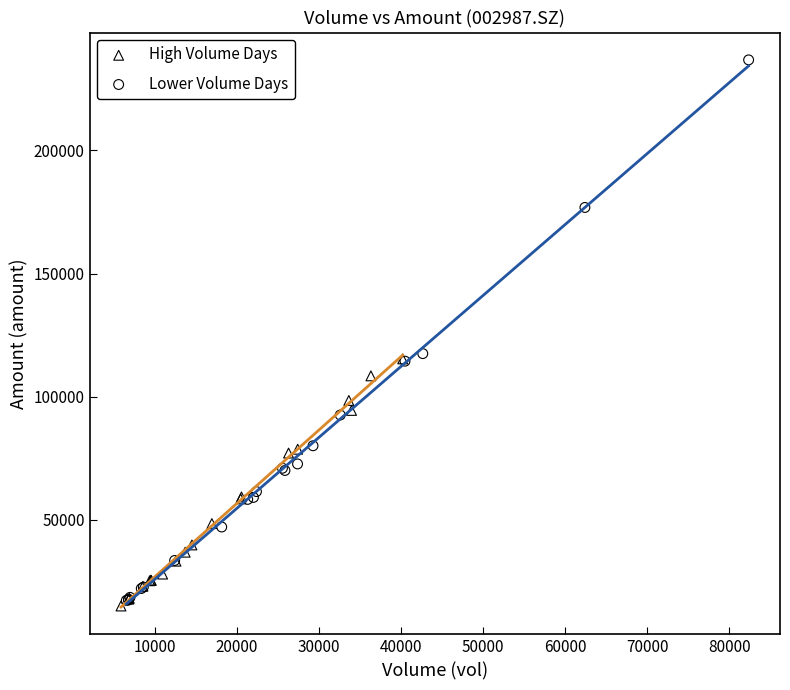

Which series contains the lowest Y value?

High Volume Days